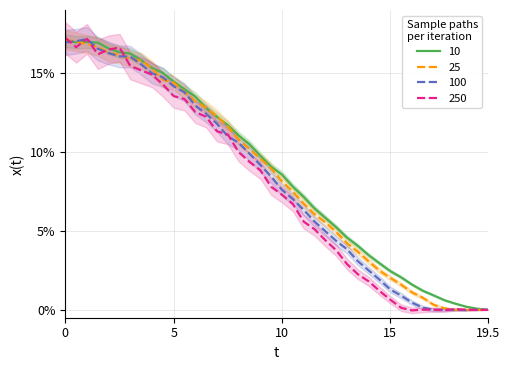

True or false: 25 has a value of 7.1 at 5.

False